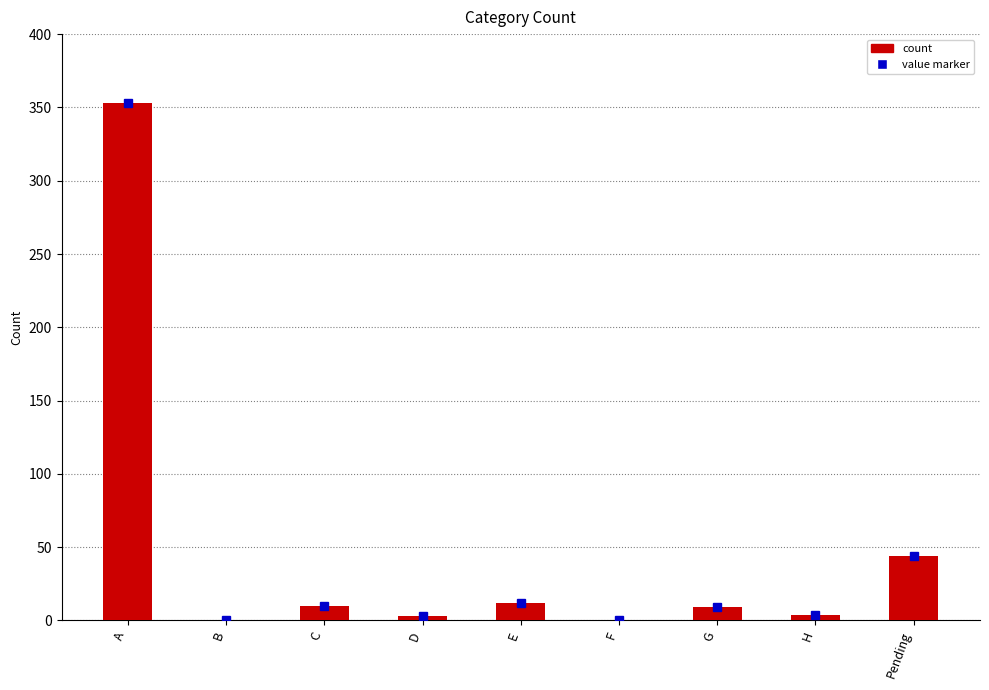

Where is the data nearest to the value 176?

Pending